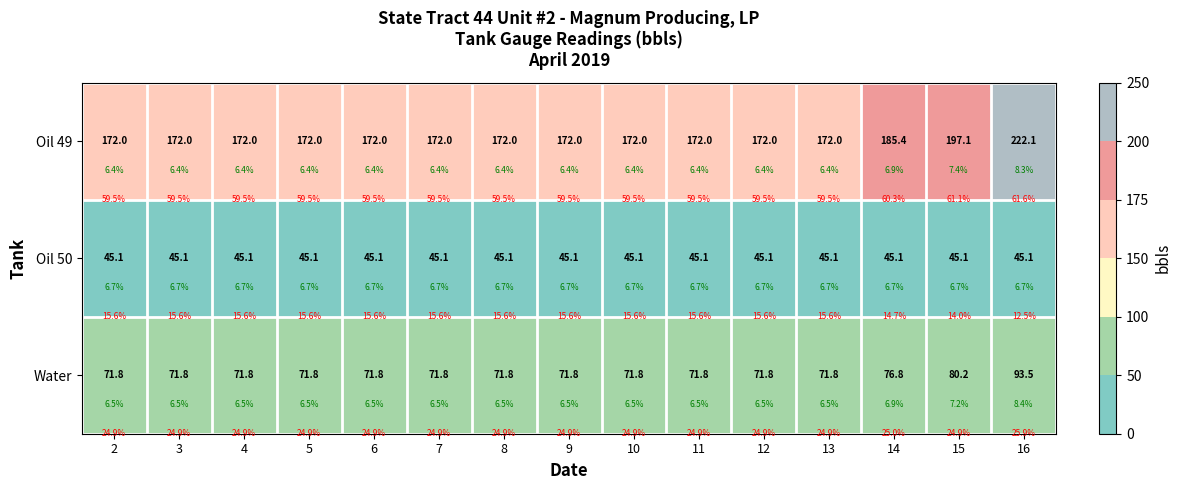

Which has a higher value, 16 or 11?

16